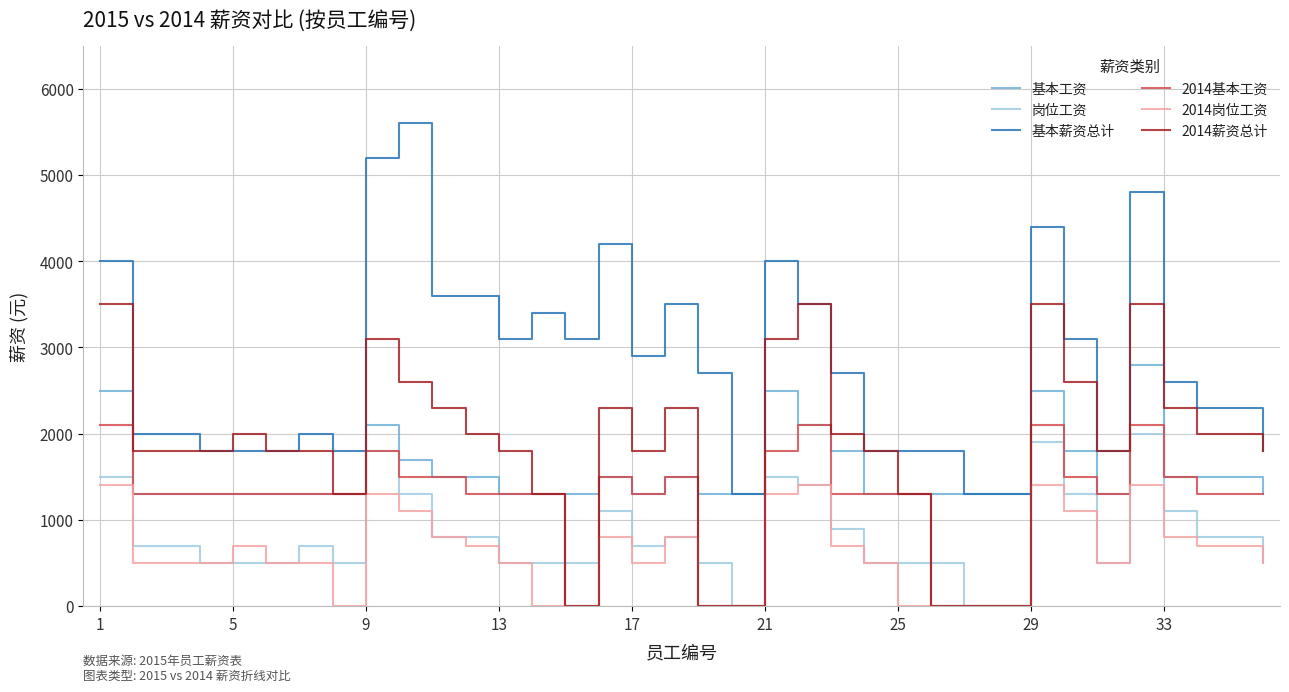

How many lines are shown in the chart?

6